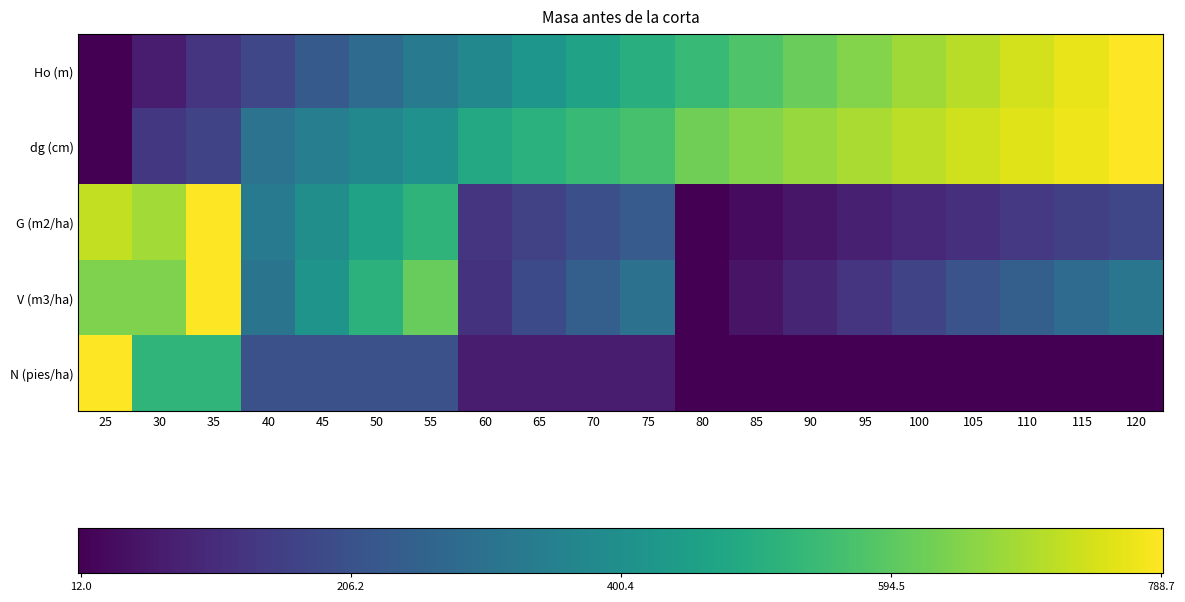

Reading left to right, transcribe all the data shown in this chart.

Ho (m): 0.0	0.1	0.1	0.2	0.3	0.4	0.4	0.5	0.5	0.6	0.6	0.7	0.7	0.8	0.8	0.9	0.9	0.9	1.0	1.0
dg (cm): 0.0	0.2	0.2	0.4	0.4	0.5	0.5	0.6	0.6	0.7	0.7	0.8	0.8	0.8	0.9	0.9	0.9	1.0	1.0	1.0
G (m2/ha): 0.9	0.9	1.0	0.4	0.5	0.6	0.7	0.2	0.2	0.2	0.3	0.0	0.0	0.1	0.1	0.1	0.1	0.2	0.2	0.2
V (m3/ha): 0.8	0.8	1.0	0.4	0.5	0.6	0.8	0.1	0.2	0.3	0.4	0.0	0.1	0.1	0.2	0.2	0.3	0.3	0.3	0.4
N (pies/ha): 1.0	0.7	0.7	0.2	0.2	0.2	0.2	0.1	0.1	0.1	0.1	0.0	0.0	0.0	0.0	0.0	0.0	0.0	0.0	0.0